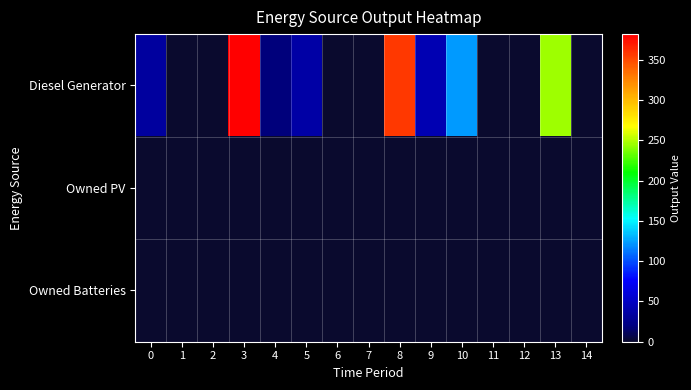

Which has a higher value, 10 or 1?

10